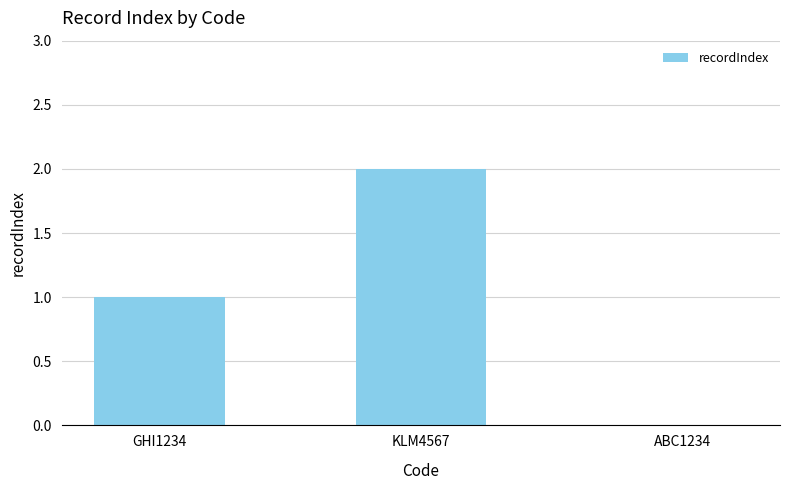

Between ABC1234 and KLM4567, which is larger?

KLM4567